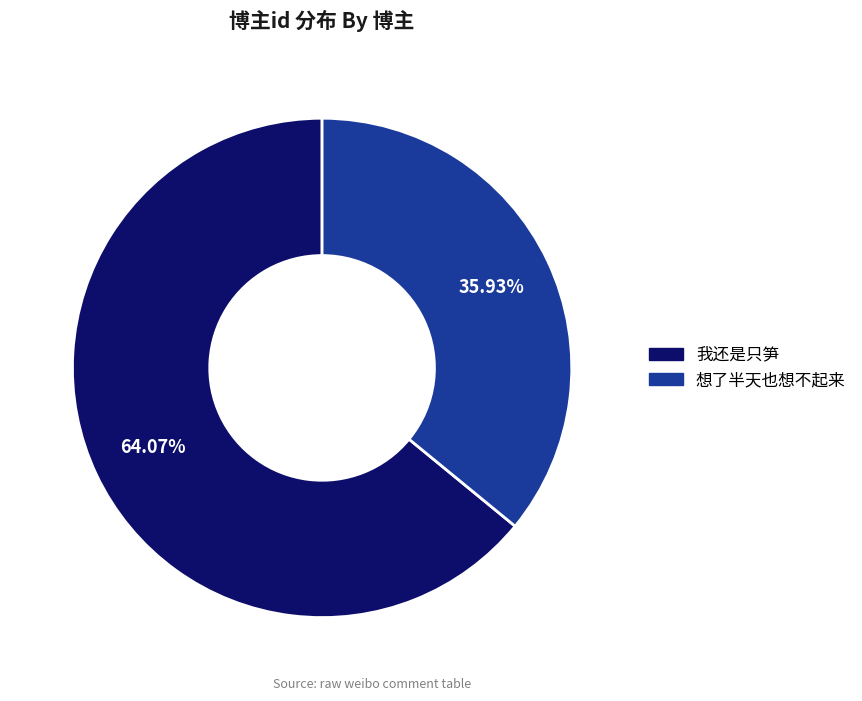

Approximately how many times larger is the value at 我还是只笋 compared to 想了半天也想不起来?

1.8